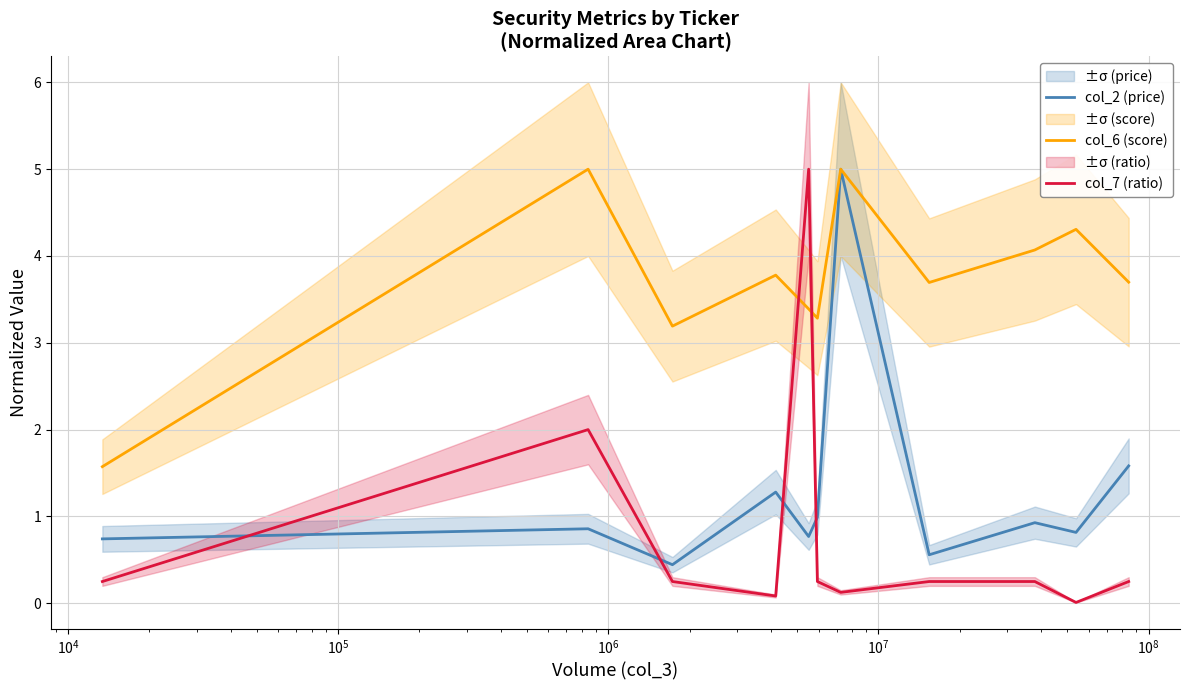

True or false: col_6 (score) has more than 2 points higher than both neighbors.

True